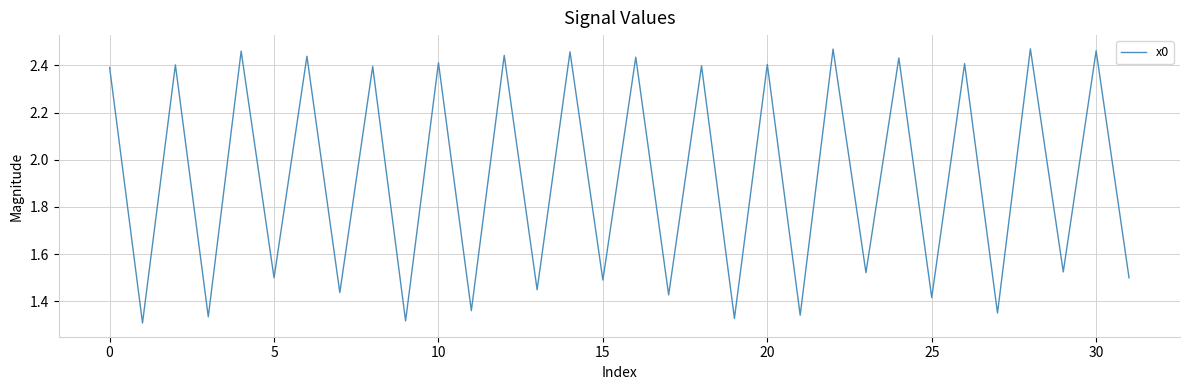

What is the ratio of the value at 20 to the value at 0?

1.0